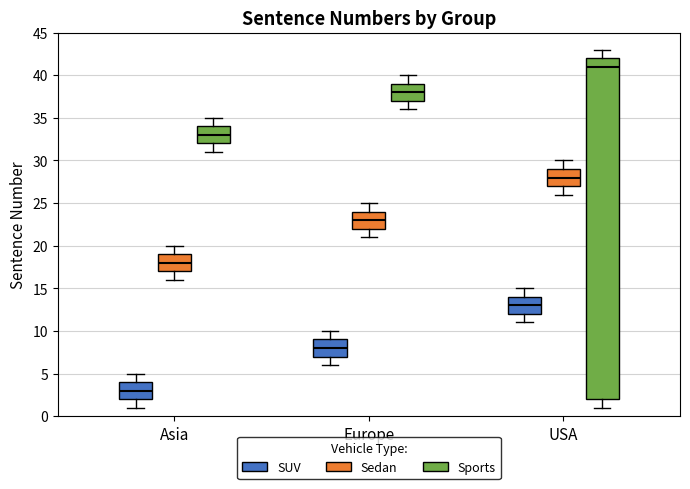

Reading left to right, transcribe this box plot: for each box, give where its median line is, the range the box spans, and where its two whiskers end, as read against the y-axis. The values are not printed on the chart, so give them approximately, as read against the axis.

Asia (SUV): median 3, box 2 to 4, whiskers 1 to 5
Asia (Sedan): median 18, box 17 to 19, whiskers 16 to 20
Asia (Sports): median 33, box 32 to 34, whiskers 31 to 35
Europe (SUV): median 8, box 7 to 9, whiskers 6 to 10
Europe (Sedan): median 23, box 22 to 24, whiskers 21 to 25
Europe (Sports): median 38, box 37 to 39, whiskers 36 to 40
USA (SUV): median 13, box 12 to 14, whiskers 11 to 15
USA (Sedan): median 28, box 27 to 29, whiskers 26 to 30
USA (Sports): median 41, box 2 to 42, whiskers 1 to 43